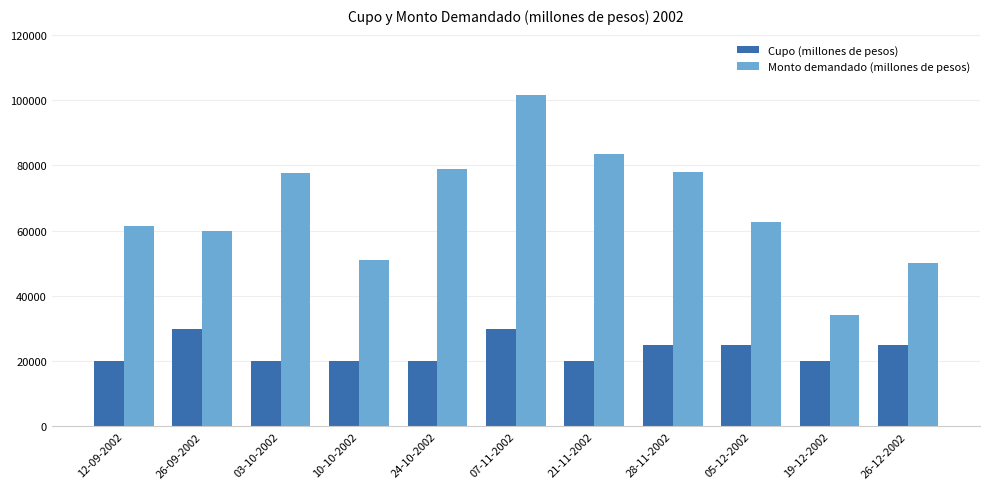

What is the label of the 4th bar from the left?

10-10-2002